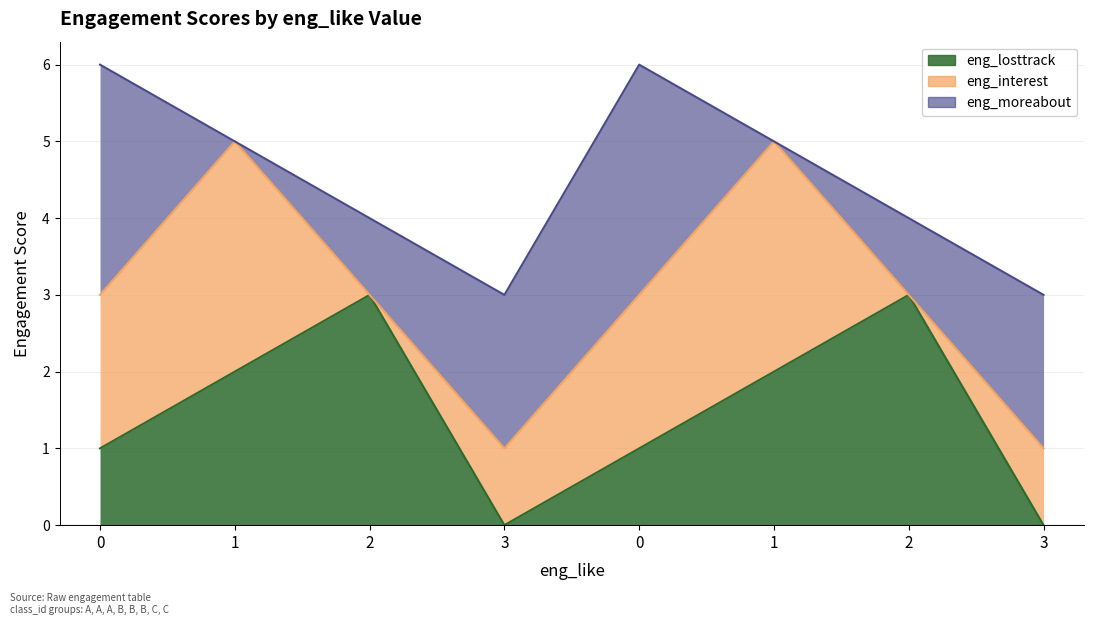

What is the label of the 6th point from the right?

2